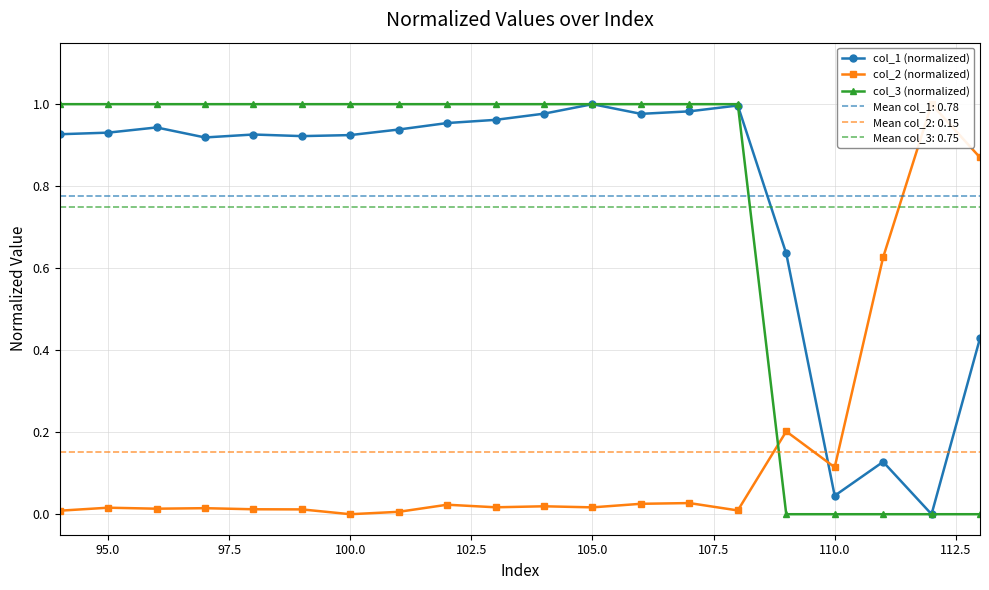

The col_3 (normalized) series shows 1.0 at 95.0. True or false?

True